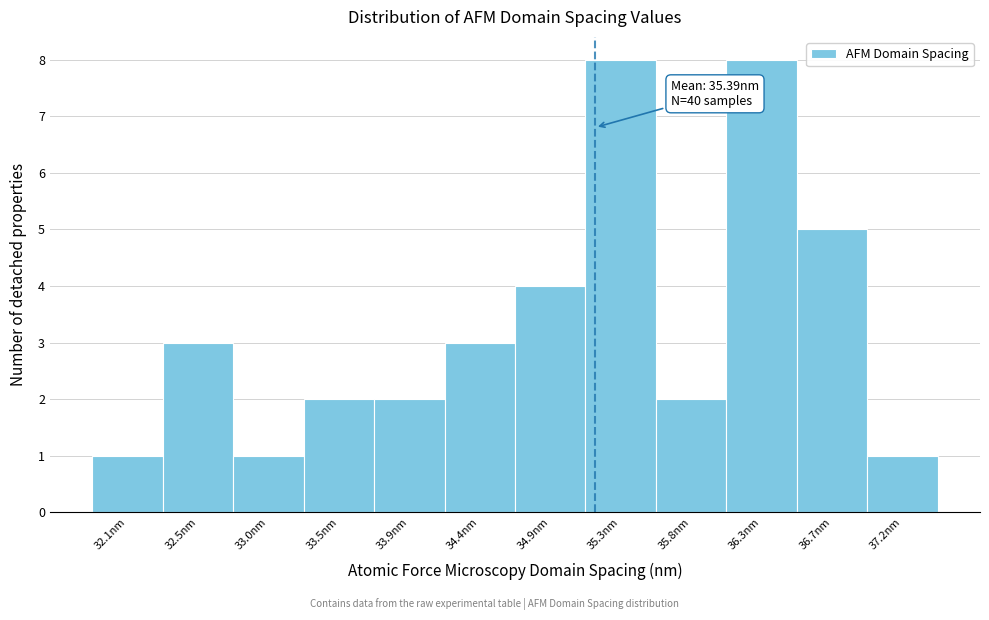

Reading left to right, what are all the values shown in this chart?

32.1nm=1	32.5nm=3	33.0nm=1	33.5nm=2	33.9nm=2	34.4nm=3	34.9nm=4	35.3nm=8	35.8nm=2	36.3nm=8	36.7nm=5	37.2nm=1